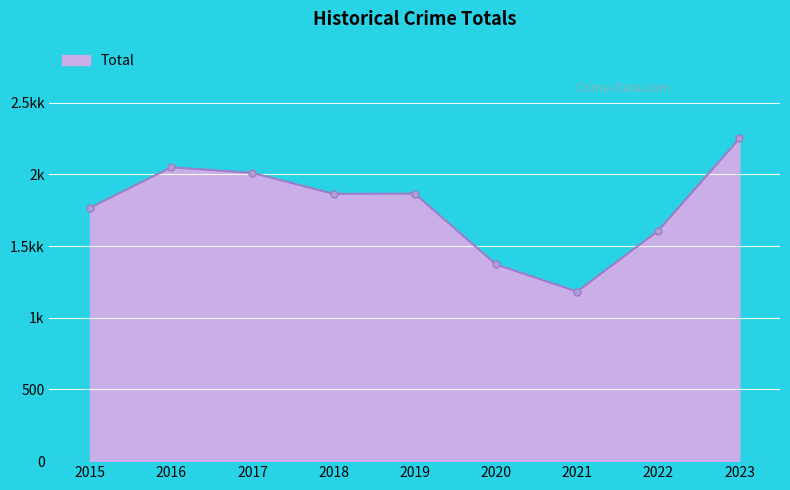

Does the chart display data point markers on the line(s)?

Yes